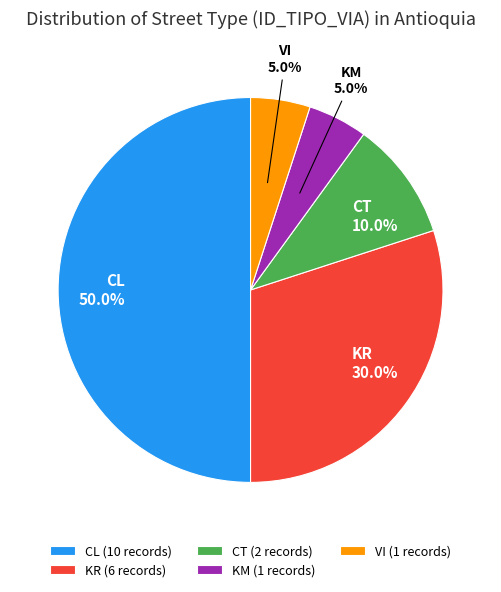

Is KR 30.0% the majority of the pie?

No